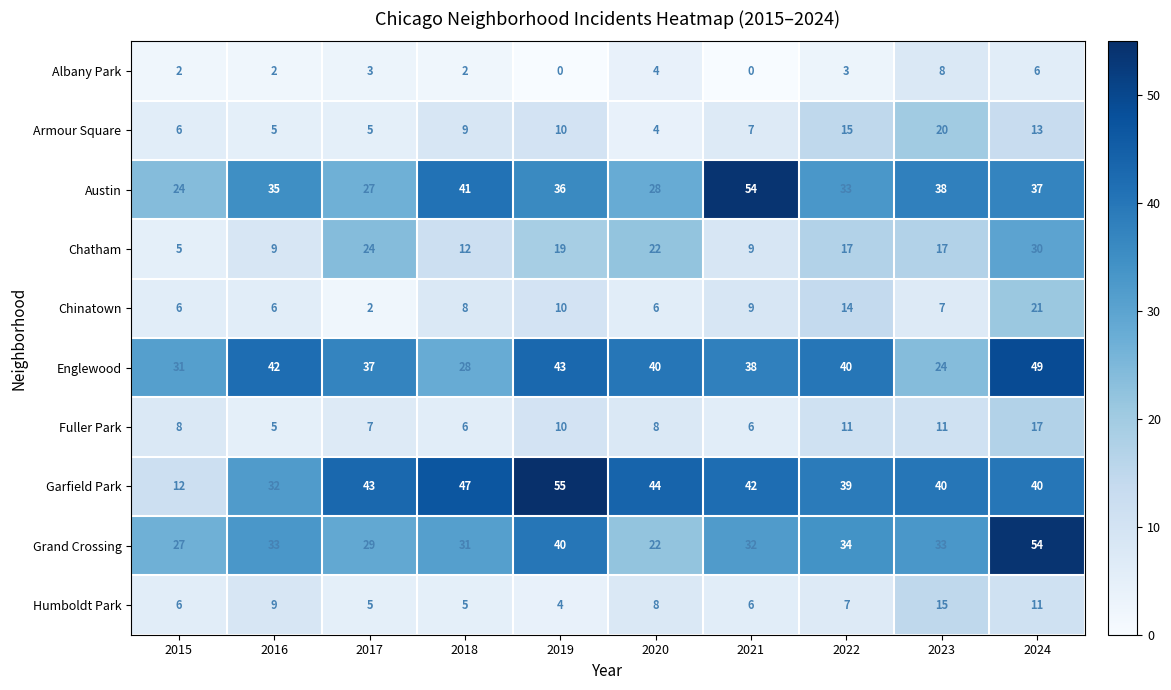

How many series are shown in this chart?

10